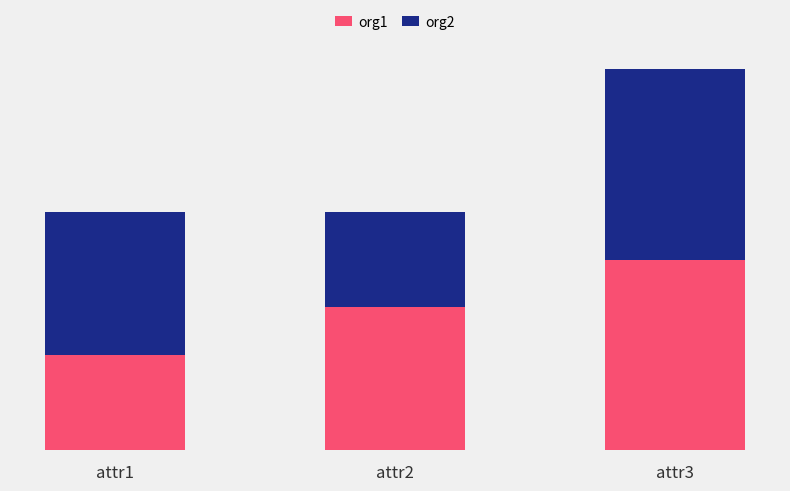

Does the chart contain any negative values?

No